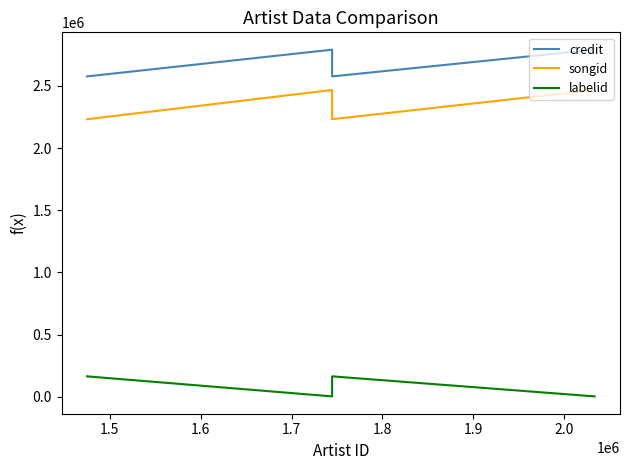

What is the difference between the maximum and minimum values in the labelid series?

161137